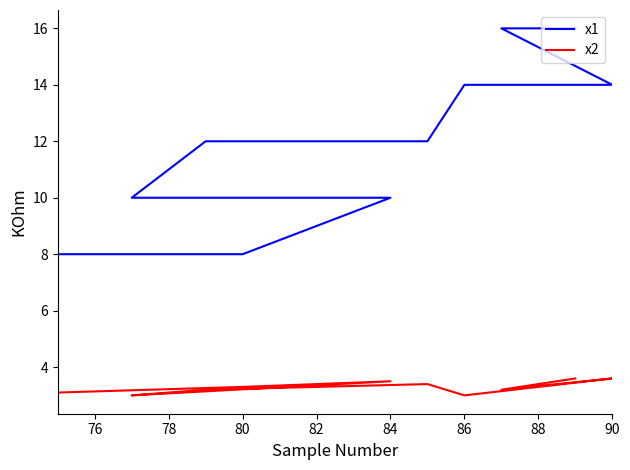

What is the highest value of the x2 series?

3.6